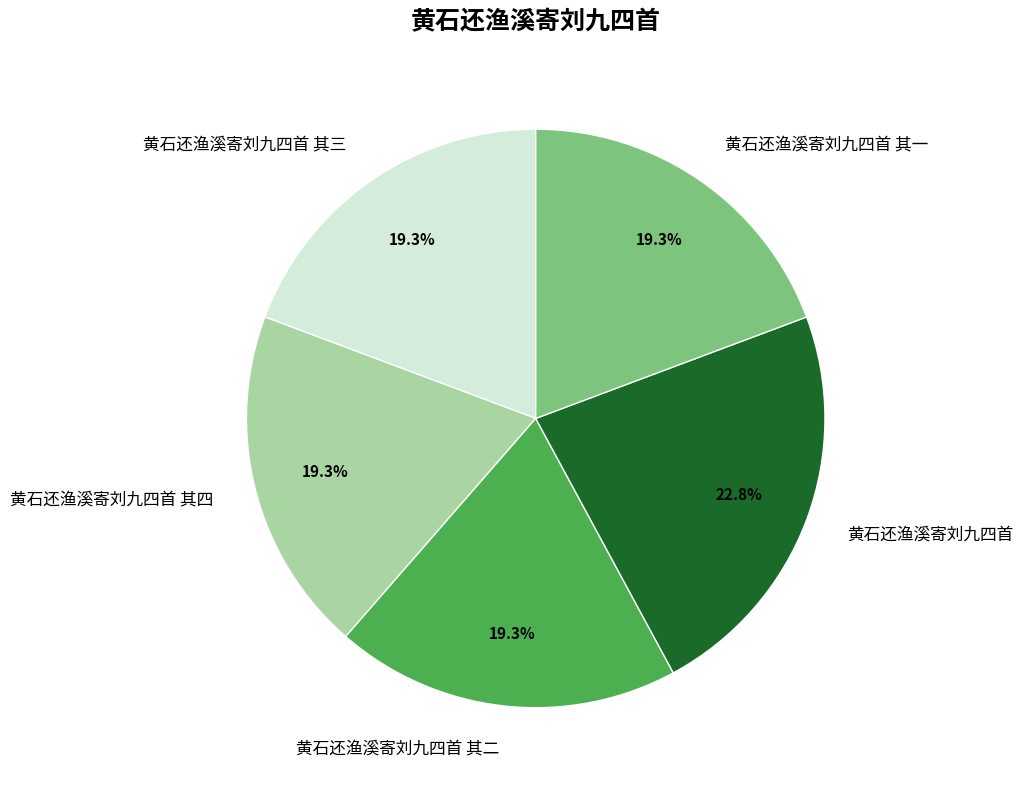

Count the number of slices in the pie.

5